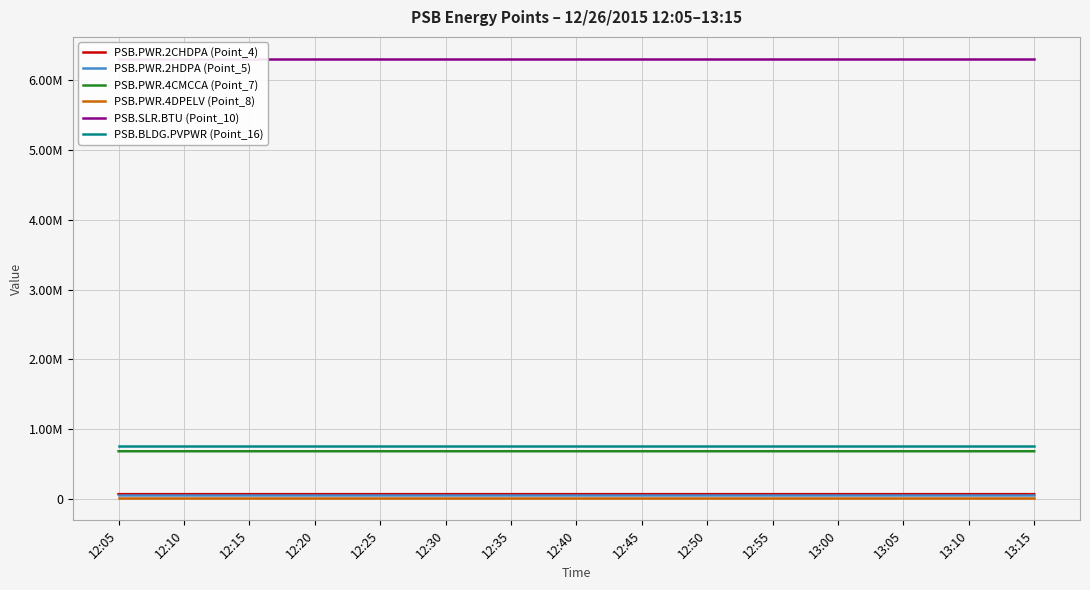

What is the spread (max minus min) of values at 12:45?

6295476